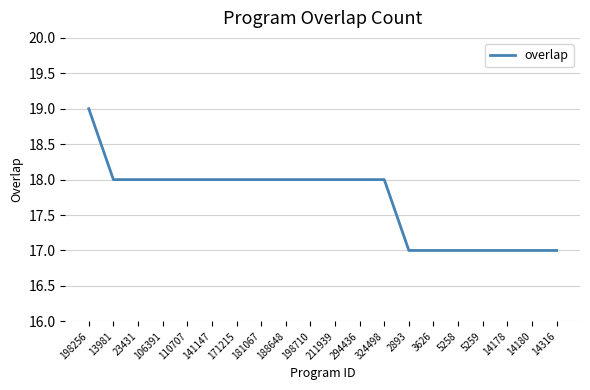

The value at 198710 is 18. True or false?

True